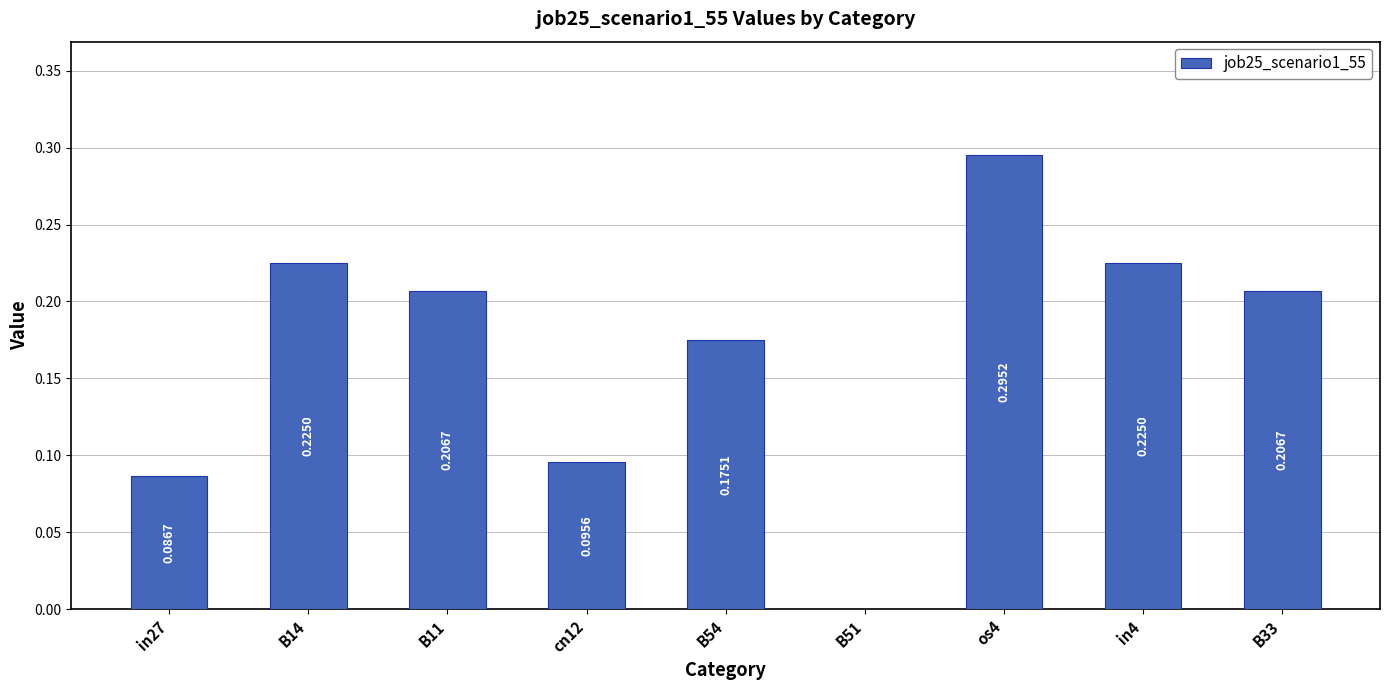

What is the sum of the values at B11 and B33?

0.4